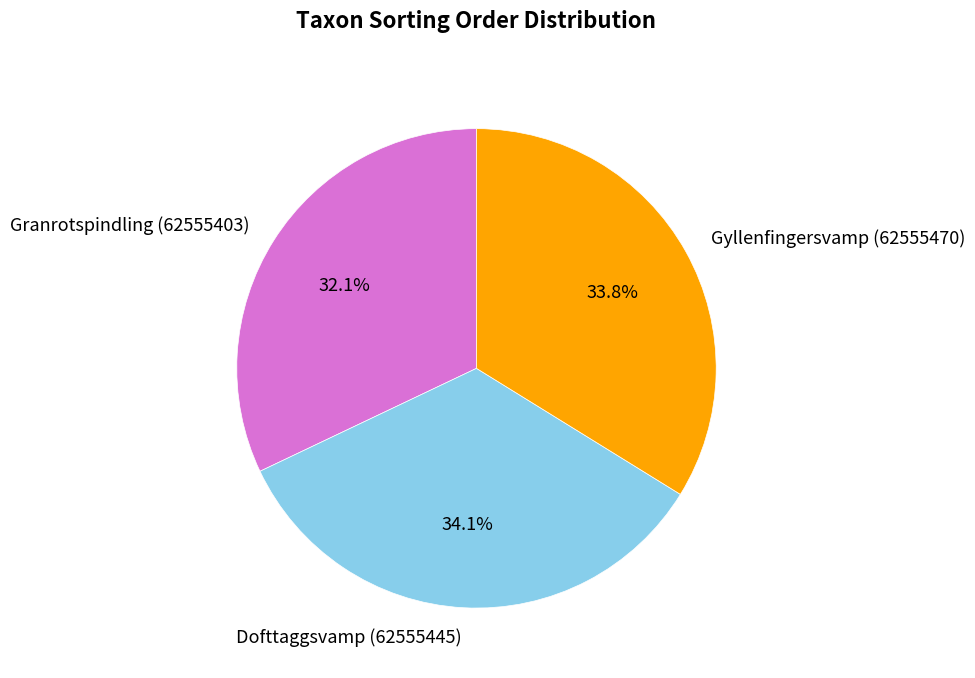

Approximately how many times larger is the value at Dofttaggsvamp (62555445) compared to Gyllenfingersvamp (62555470)?

1.0